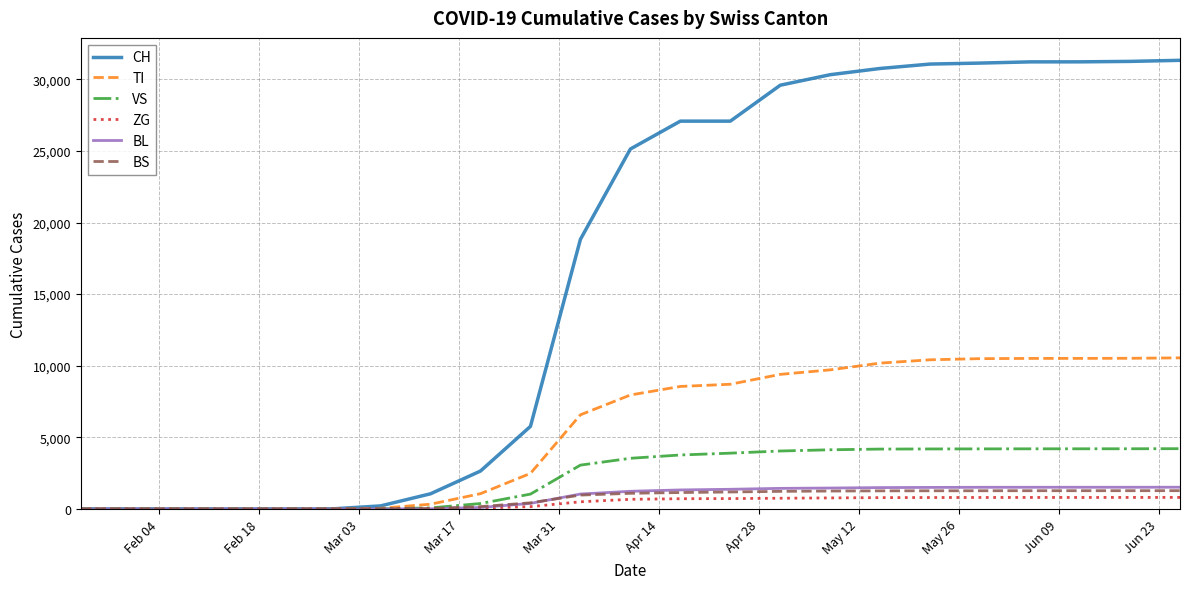

Which series has the widest spread of values?

CH